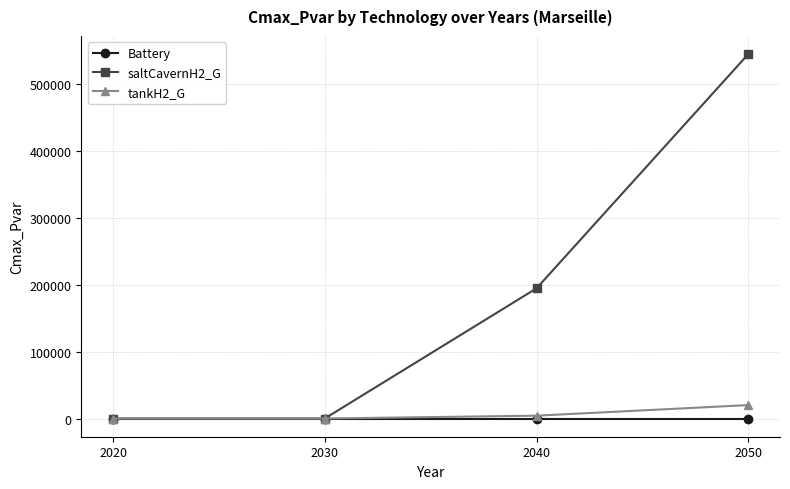

Count the number of data series in this chart.

3